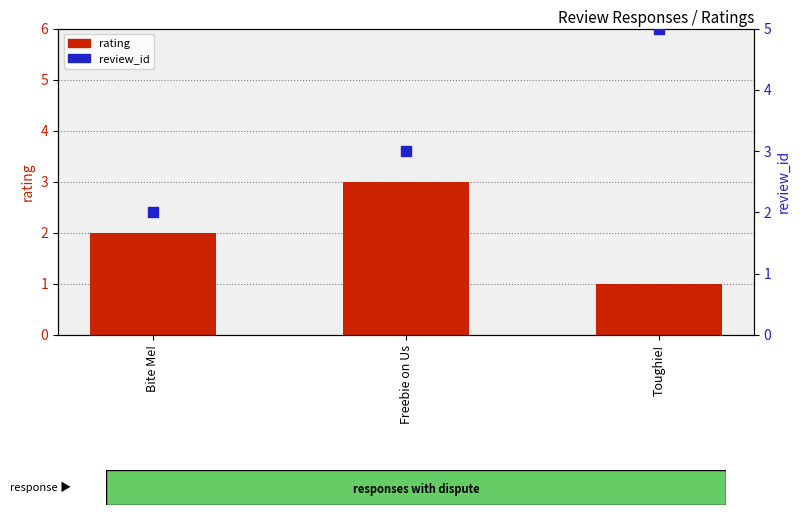

Which series has the widest spread of Y values?

review_id